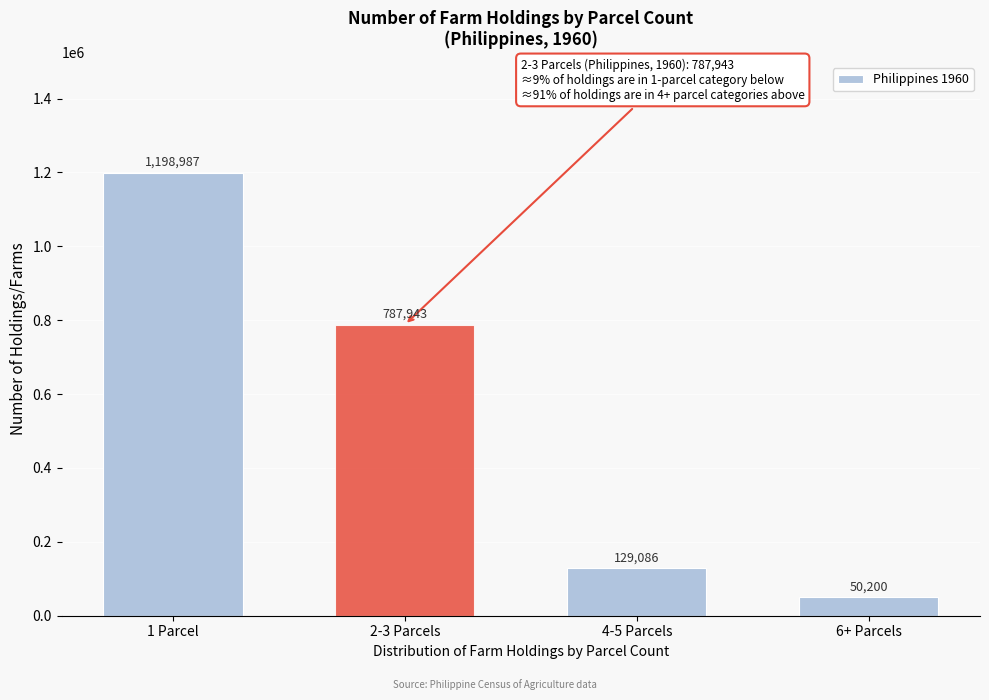

Reading left to right, extract all data points from this chart.

1 Parcel=1198987	2-3 Parcels=787943	4-5 Parcels=129086	6+ Parcels=50200